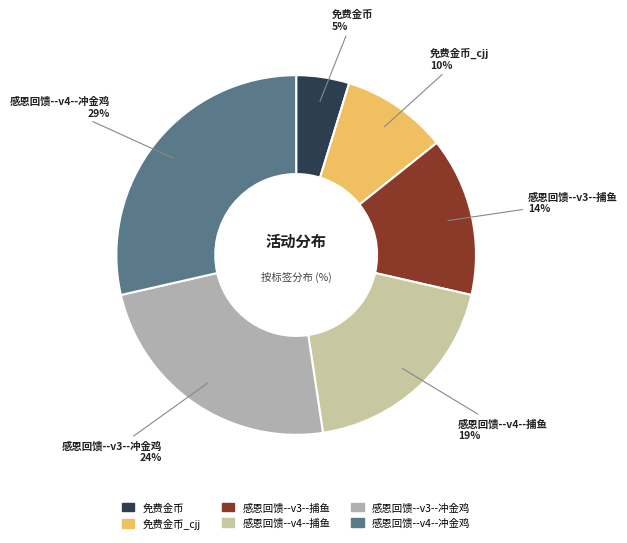

How many segments does this pie chart have?

6